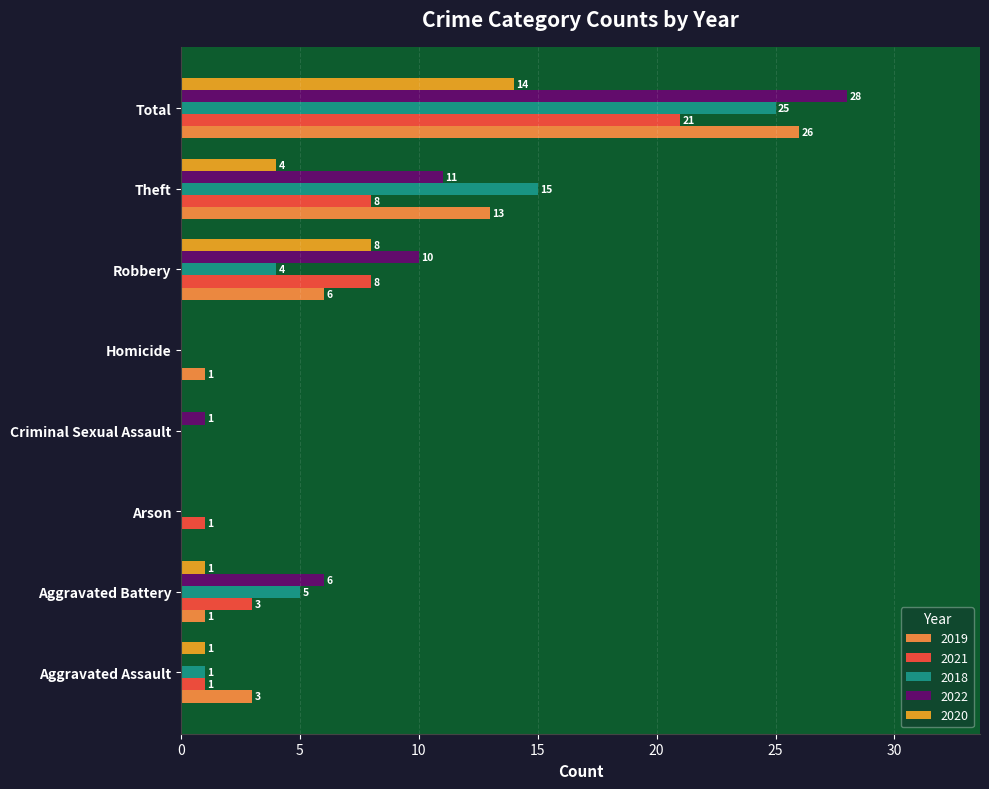

What is the maximum value for 2019?

26